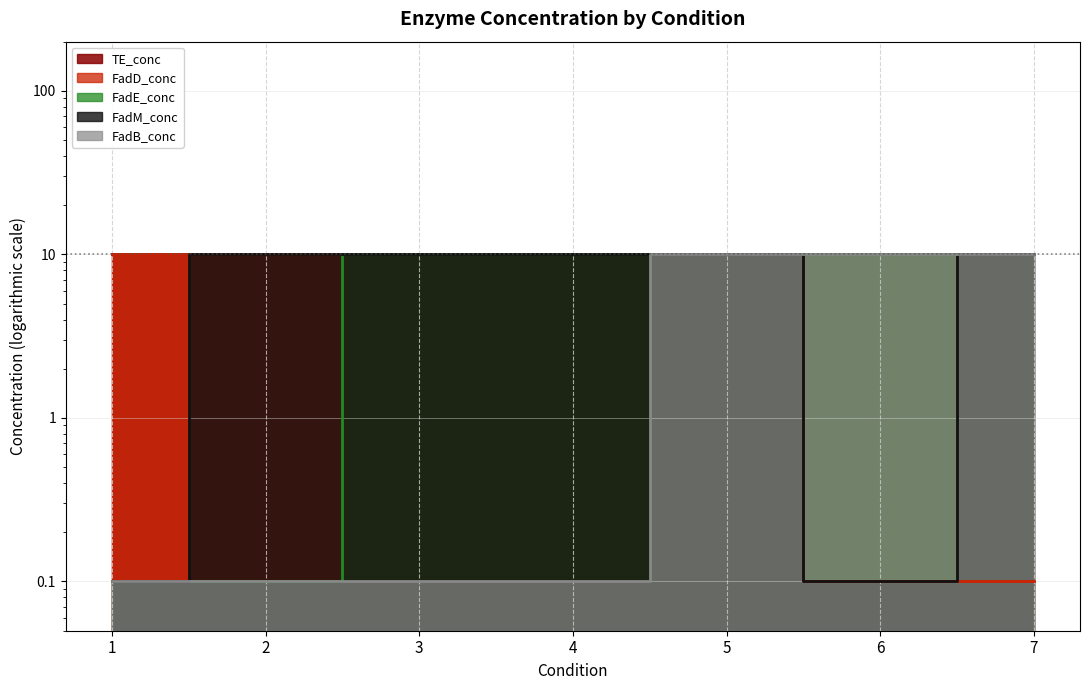

What is the approximate value of FadB_conc at 5?

10.0